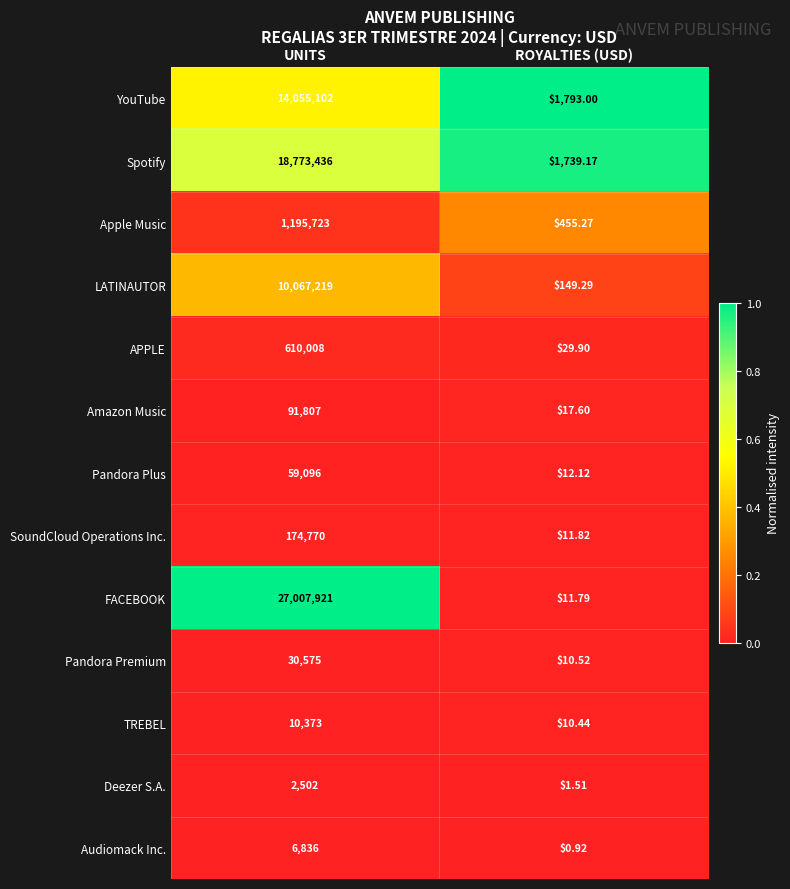

Count the number of data series in this chart.

13